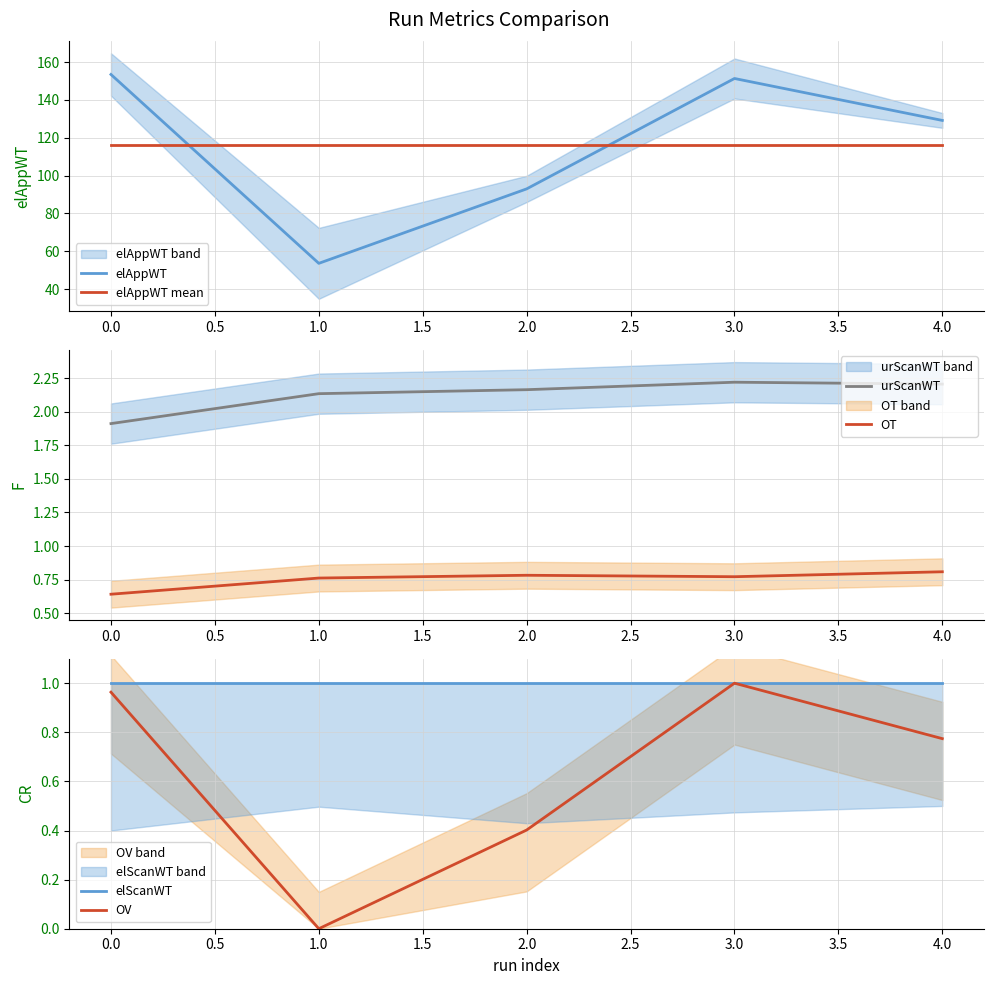

The elAppWT mean series shows 172.0 at 0.0. True or false?

False